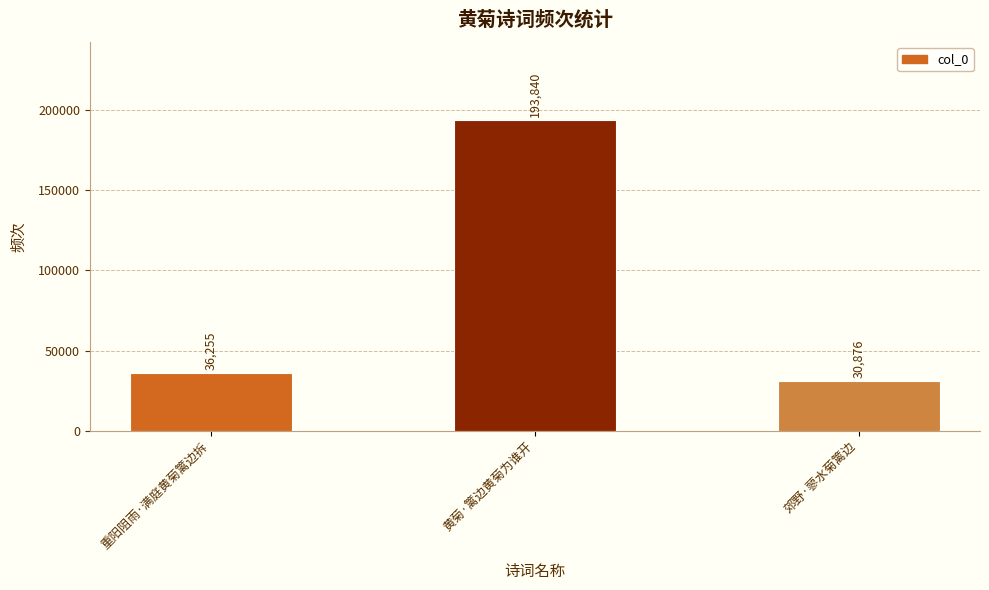

Does the chart contain any negative values?

No